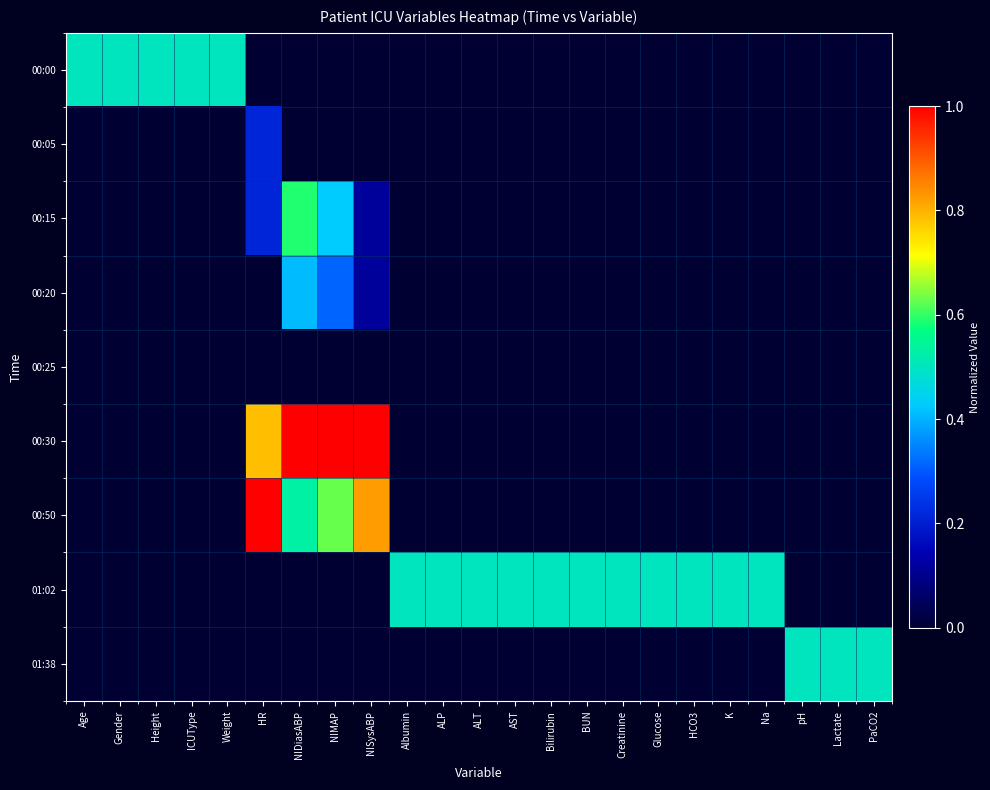

What is the spread (max minus min) of values at Height?

0.5